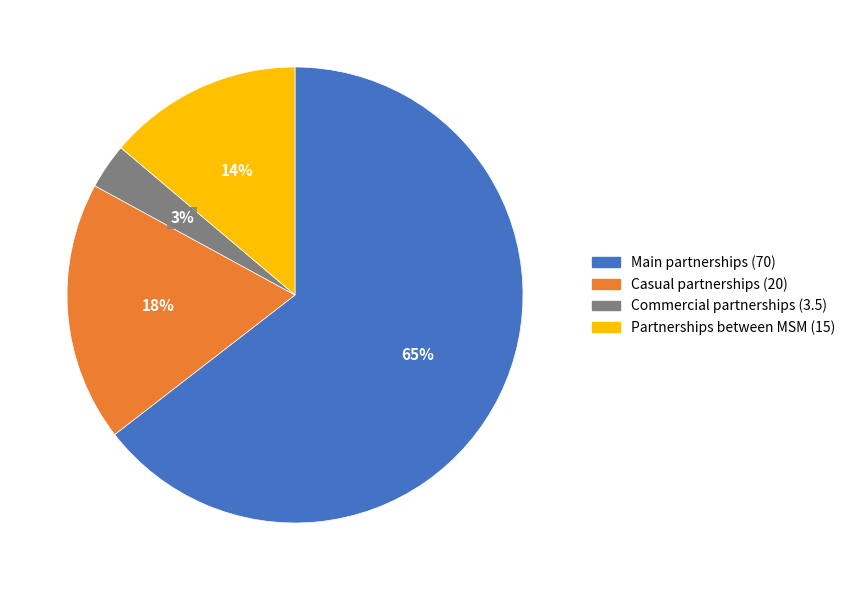

Is there any slice that represents more than half of the pie?

Yes